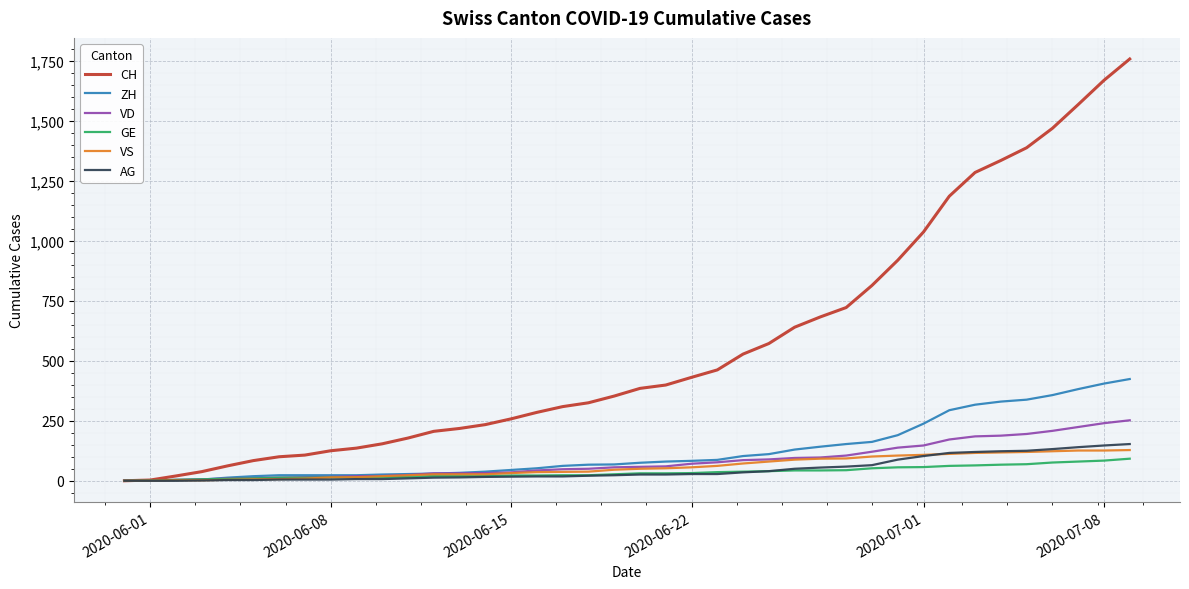

Which series has the largest total across all categories?

CH